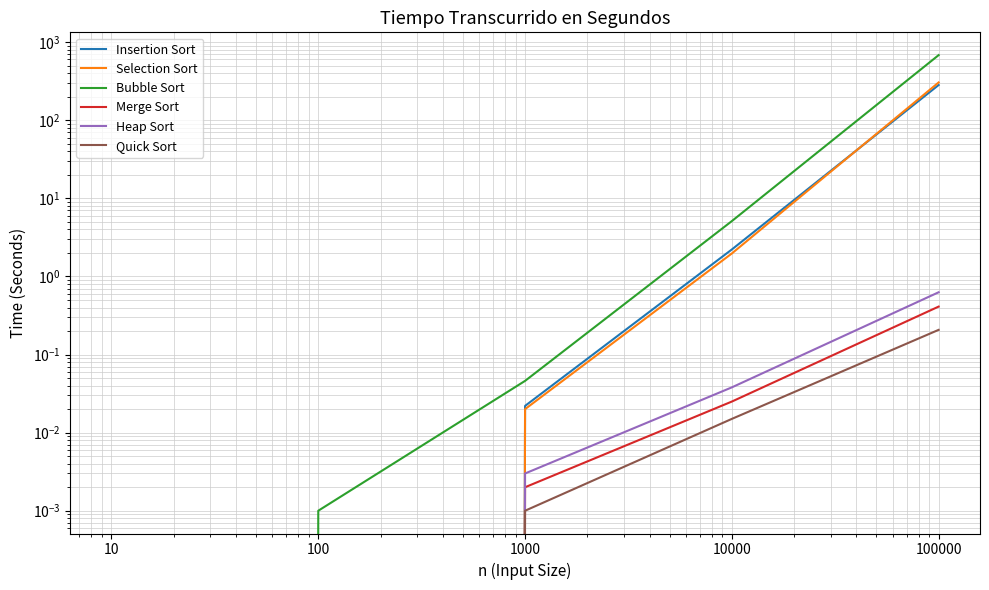

True or false: Selection Sort has more than 1 points higher than both neighbors.

False